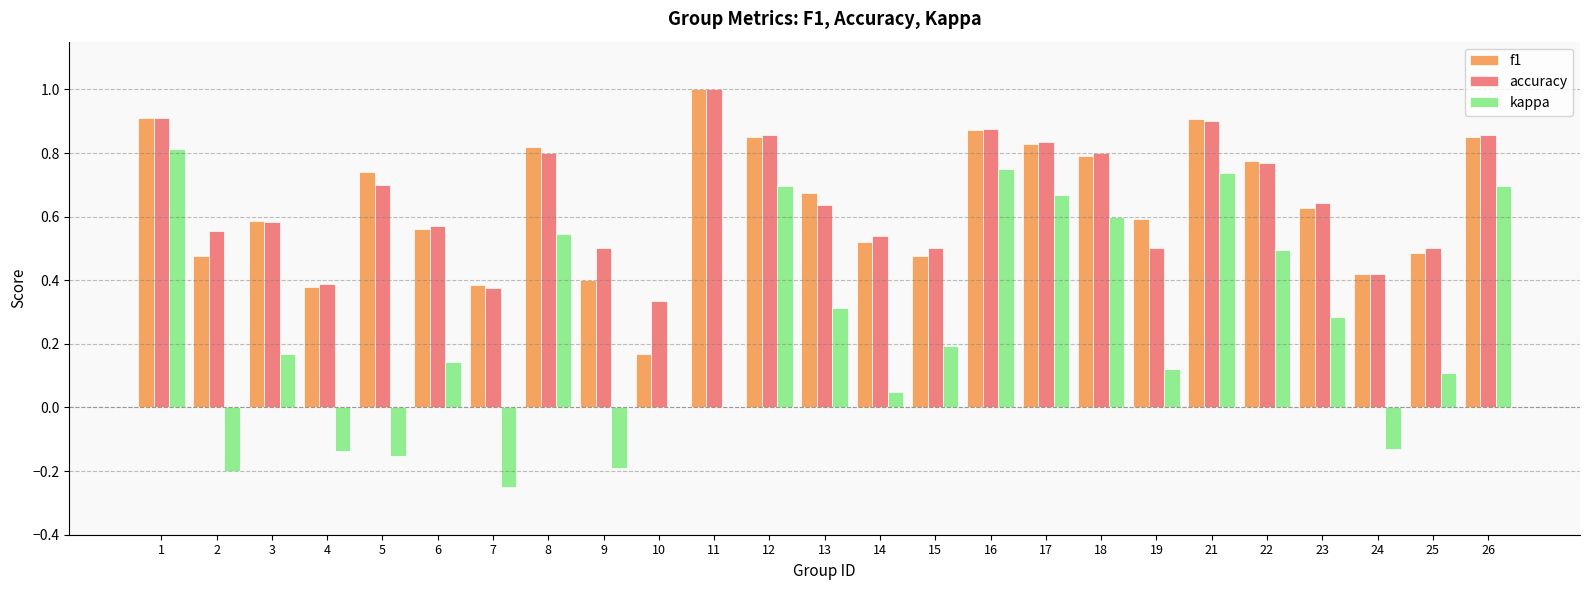

Between 13 and 14, which series saw the biggest shift?

kappa